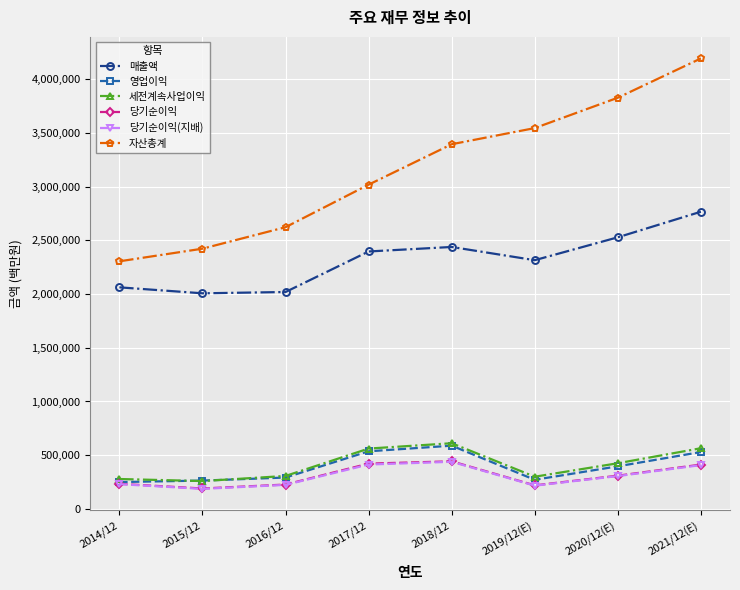

What is the sum of the 당기순이익 values at 2016/12 and 2017/12?

649128